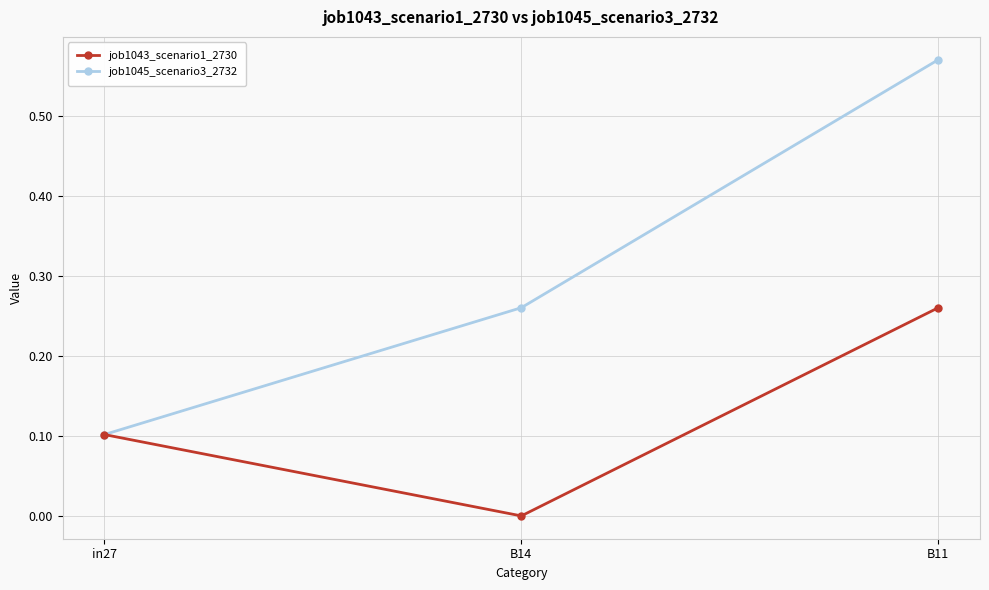

The value of job1043_scenario1_2730 at B14 is 0.1. True or false?

False